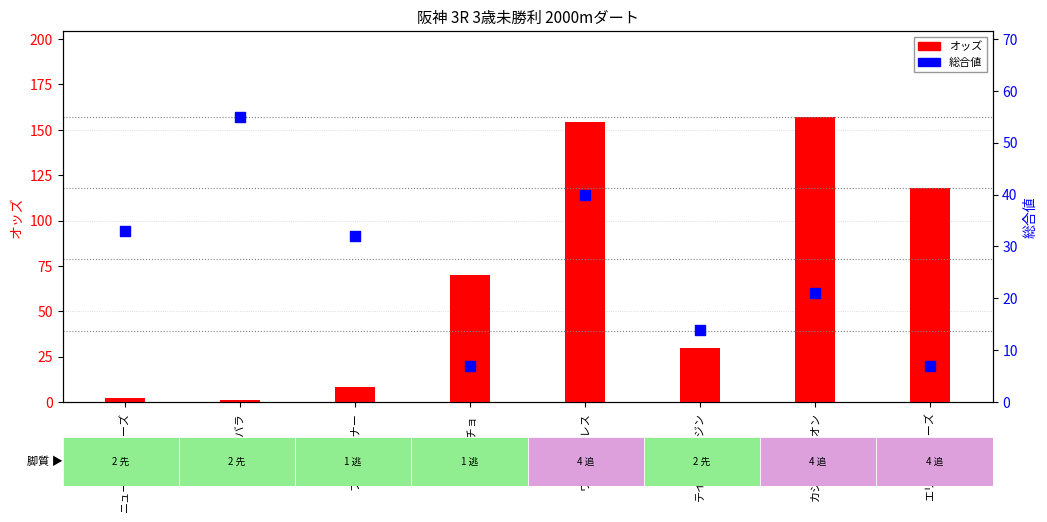

What are all the series names shown in the legend?

オッズ, 総合値